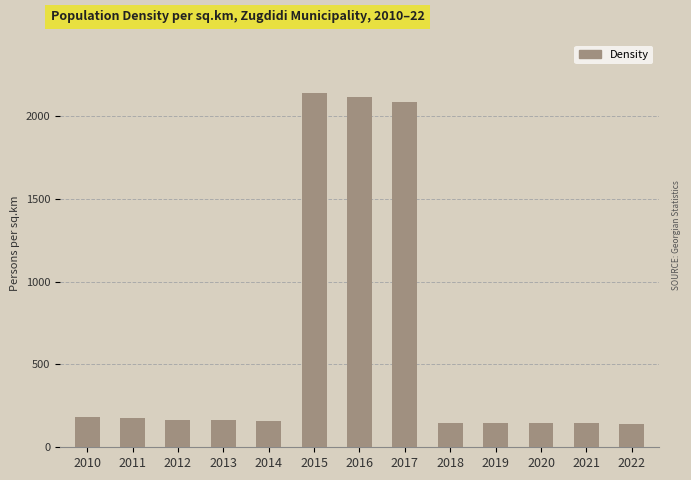

Are the bars horizontal?

No